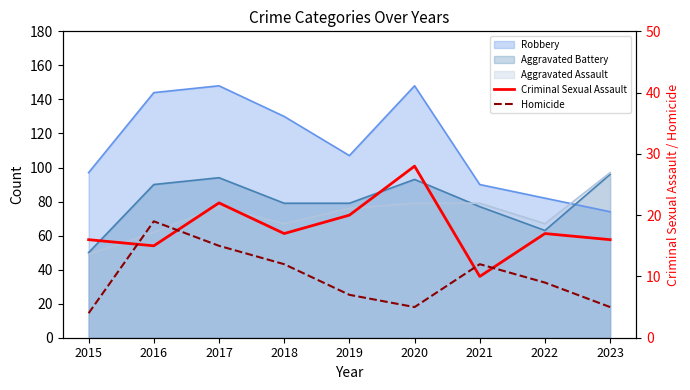

How many values in the Criminal Sexual Assault series exceed 17?

3